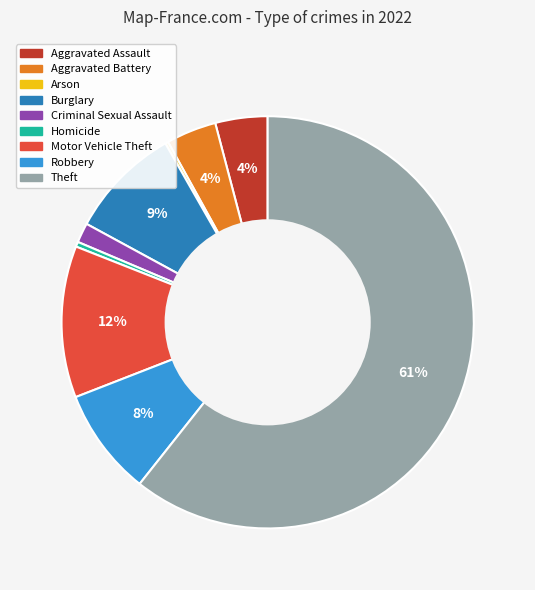

Approximately how many times larger is the value at Aggravated Battery compared to Robbery?

0.5